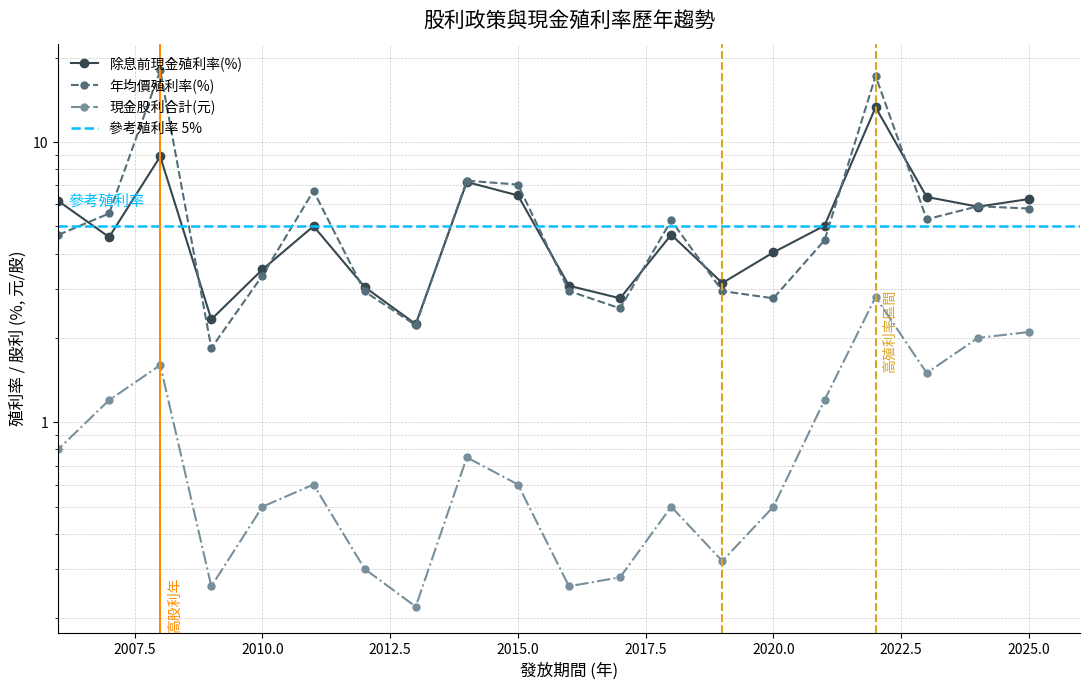

At how many categories does at least one series exceed 12?

2